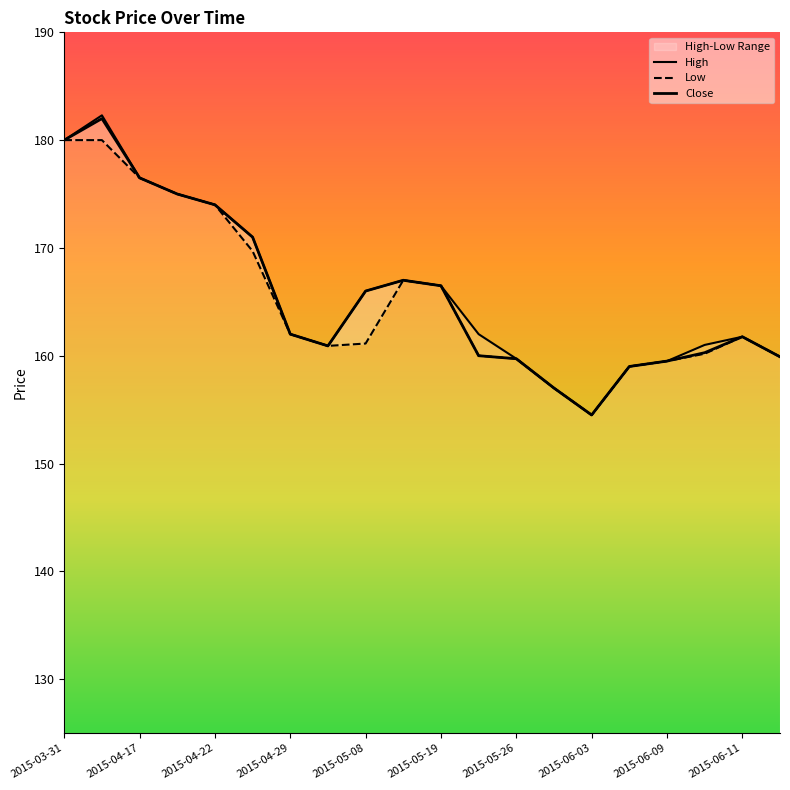

What is the minimum value shown in the chart?

154.5